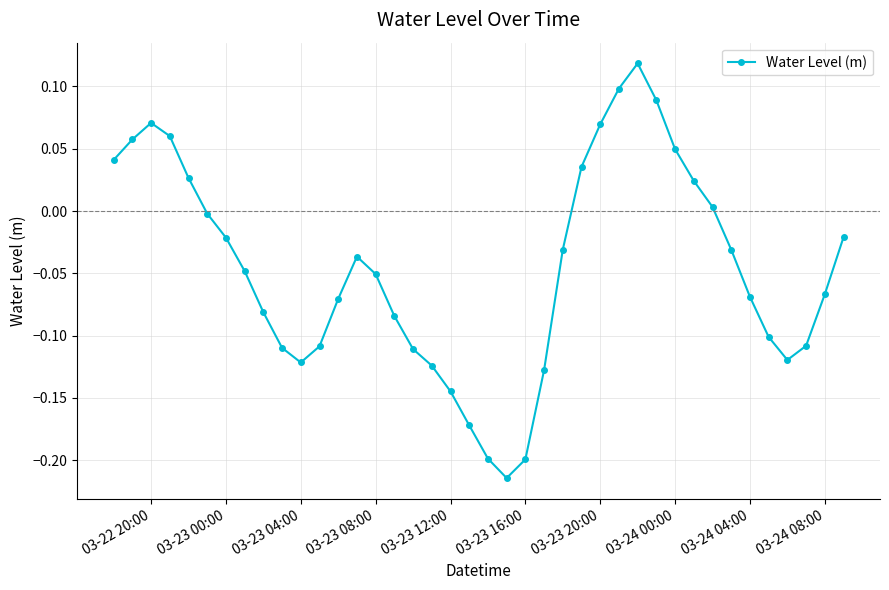

What is the difference between the maximum and second lowest values?

0.3